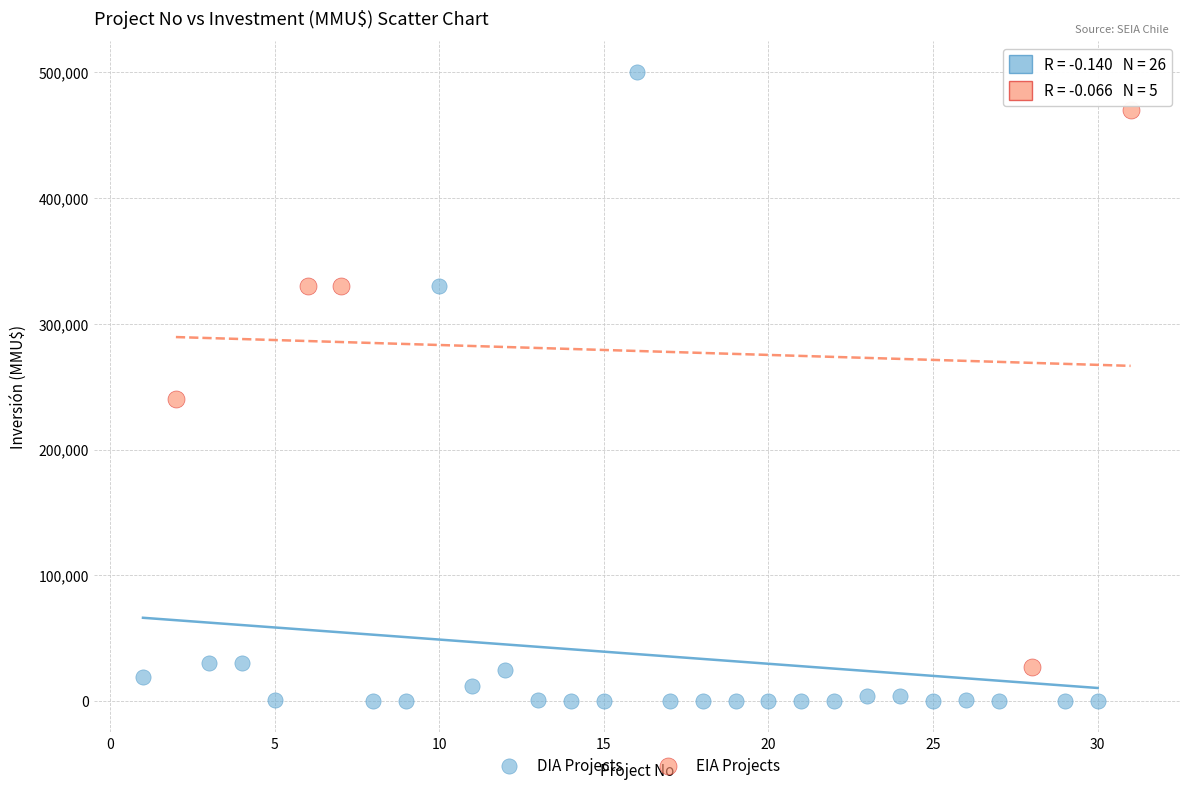

Which series has the widest spread of Y values?

DIA Projects